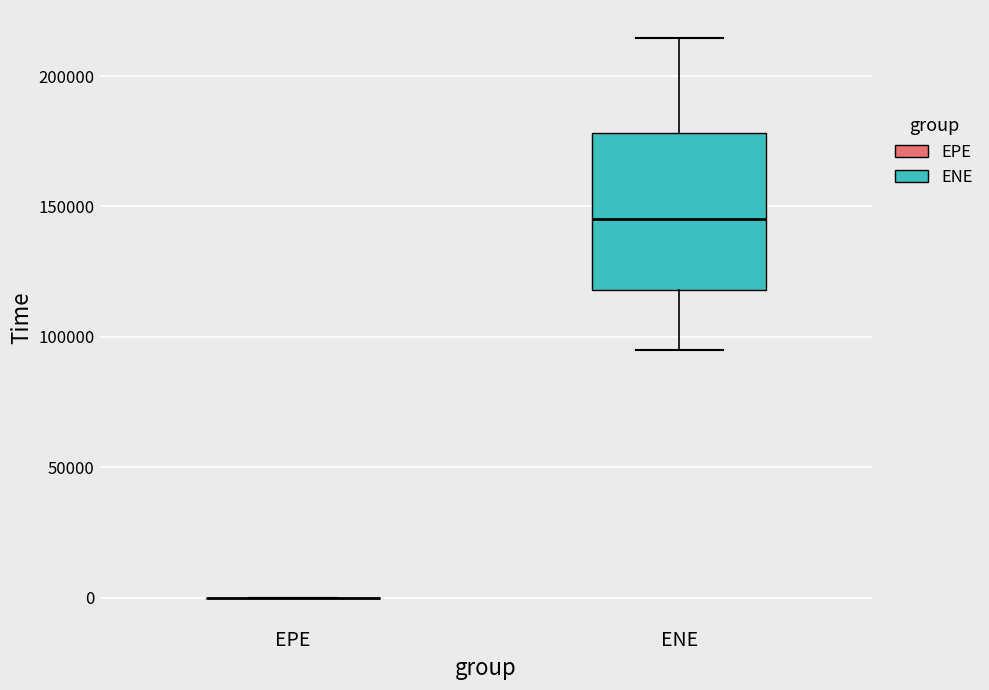

Reading left to right, transcribe this box plot: for each box, give where its median line is, the range the box spans, and where its two whiskers end, as read against the y-axis. The values are not printed on the chart, so give them approximately, as read against the axis.

EPE: box collapsed to a line at 0, whiskers 0 to 0
ENE: median 145000, box 120000 to 180000, whiskers 95000 to 215000